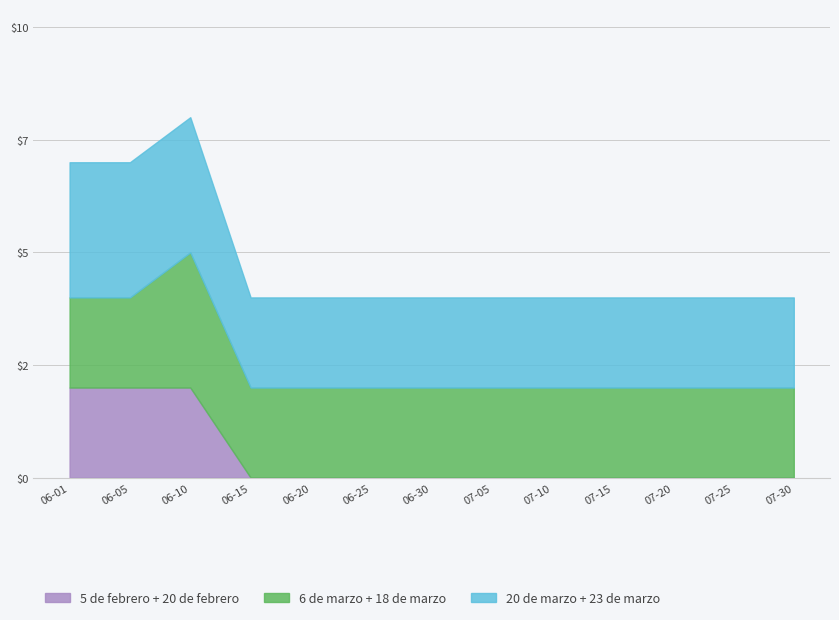

True or false: 20 de febrero has more than 0 interior local peaks.

False